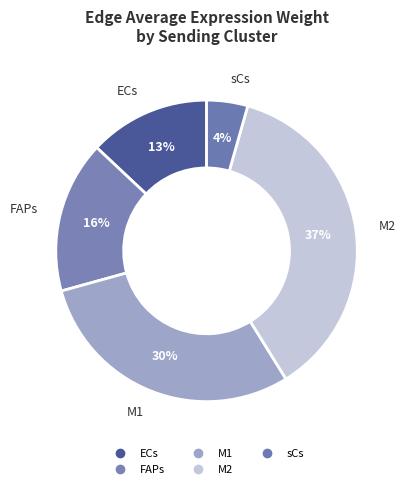

To the nearest percent, what is the difference between the largest and smallest slice percentages?

32%